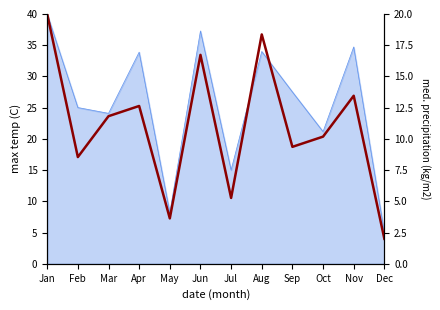

Which category has the highest value across all series?

Jan